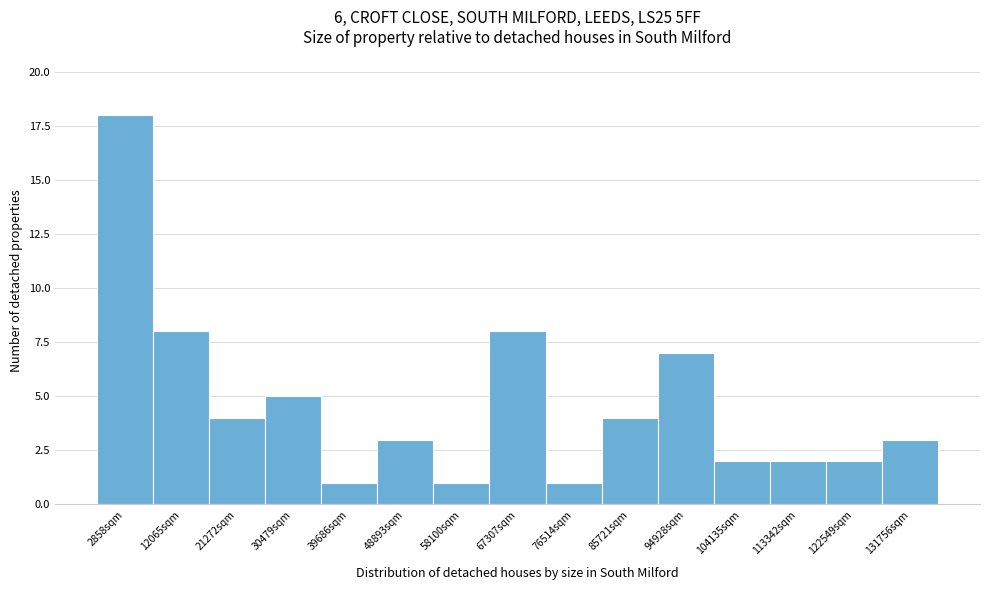

Reading left to right, extract all data points from this chart.

18	8	4	5	1	3	1	8	1	4	7	2	2	2	3